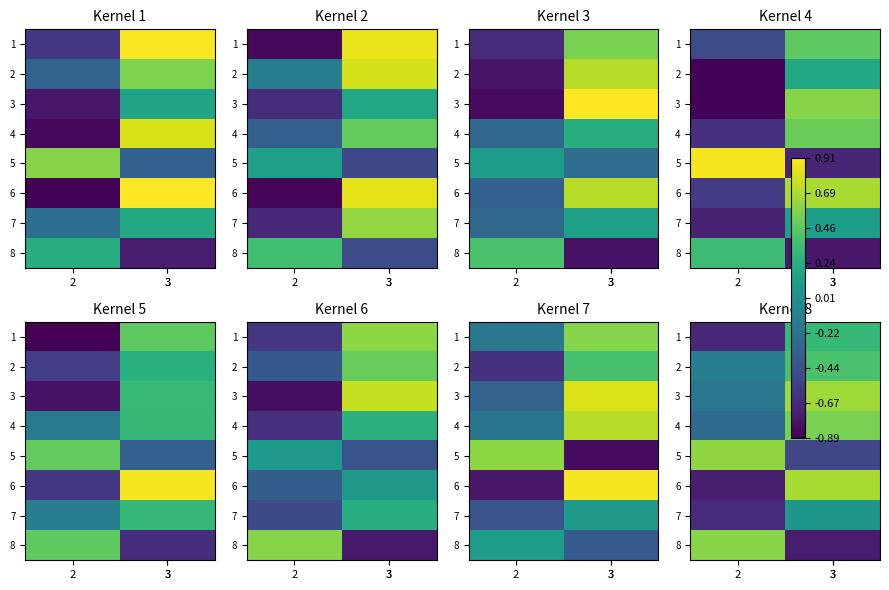

What is the spread (max minus min) of values at 2?

1.4